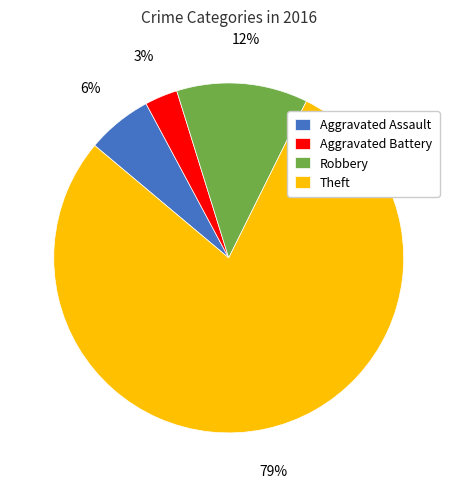

What is the smallest slice in the pie chart?

Aggravated Battery